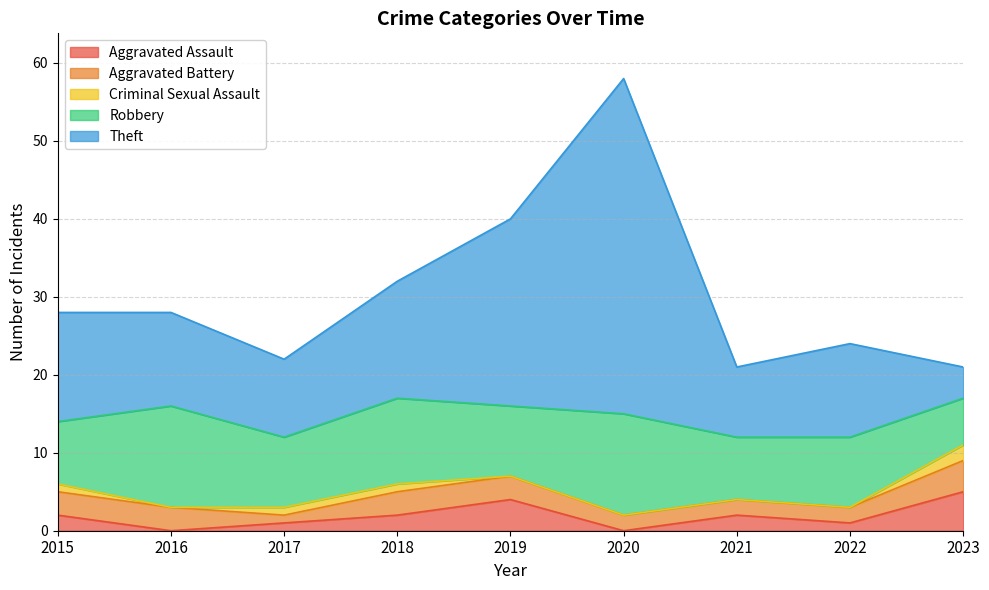

Which series has the largest total across all categories?

Theft